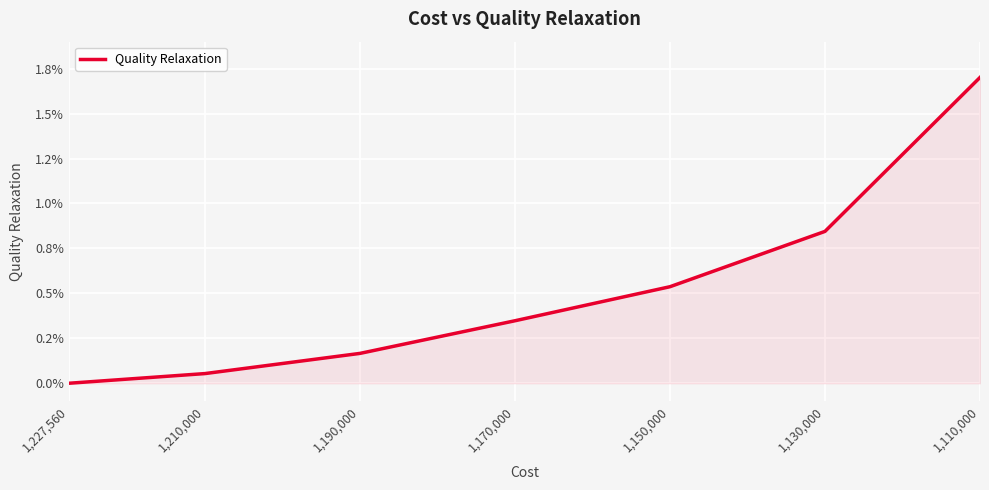

List the labels in order of value, smallest first.

1,227,560, 1,210,000, 1,190,000, 1,170,000, 1,150,000, 1,130,000, 1,110,000